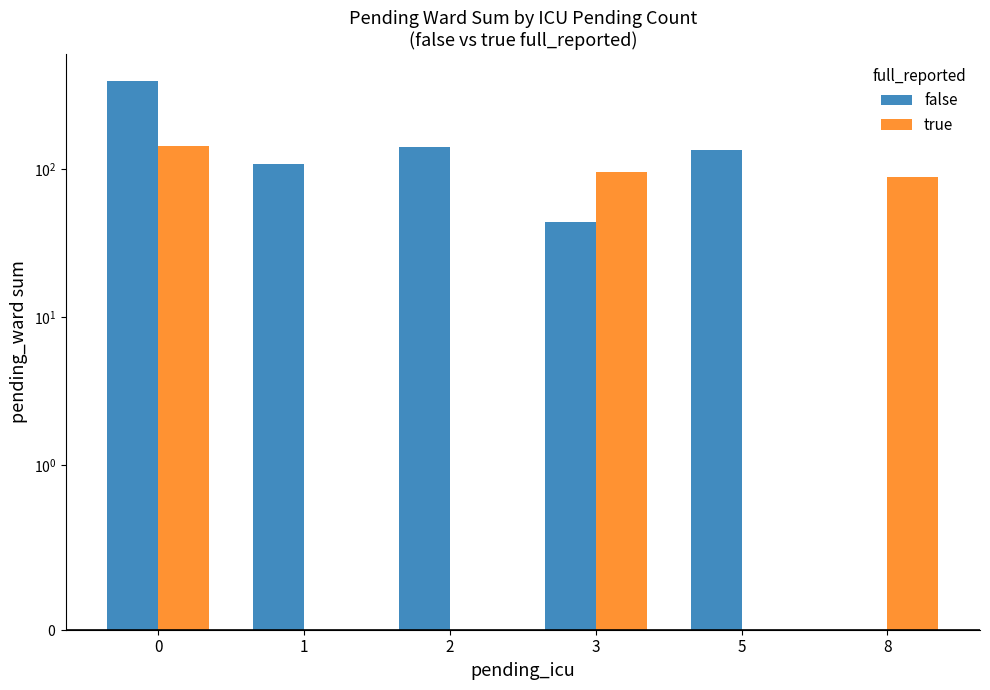

How many bars are there in each group?

2